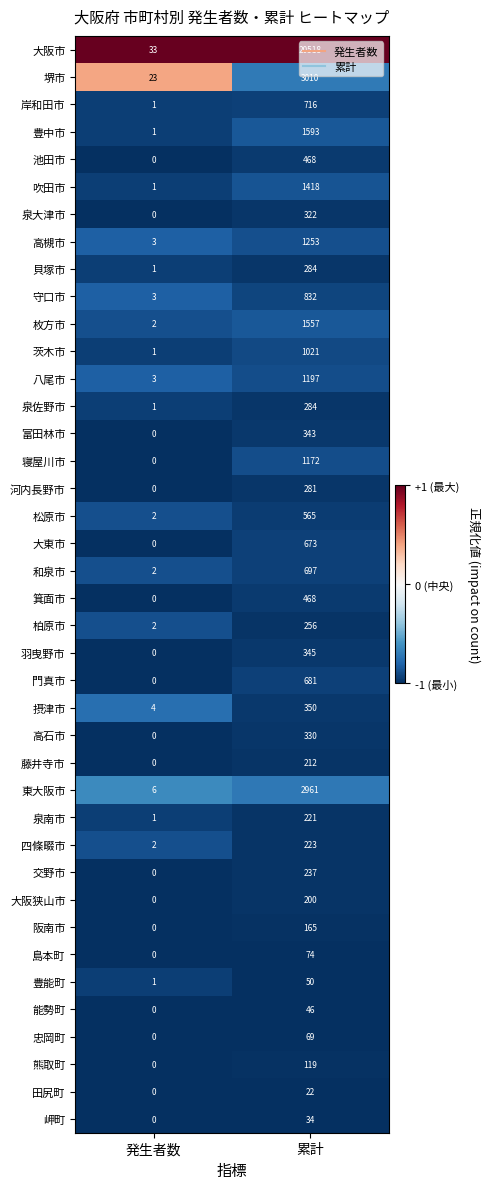

What is the difference between the maximum and minimum values in the 阪南市 series?

165